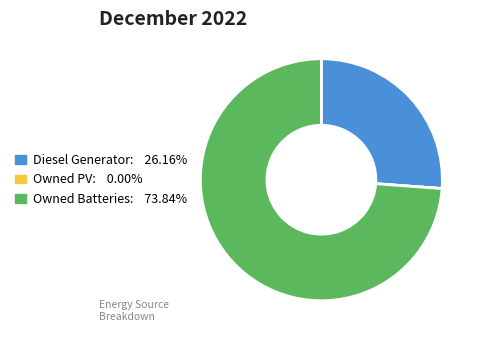

Does Diesel Generator account for over 50% of the chart?

No